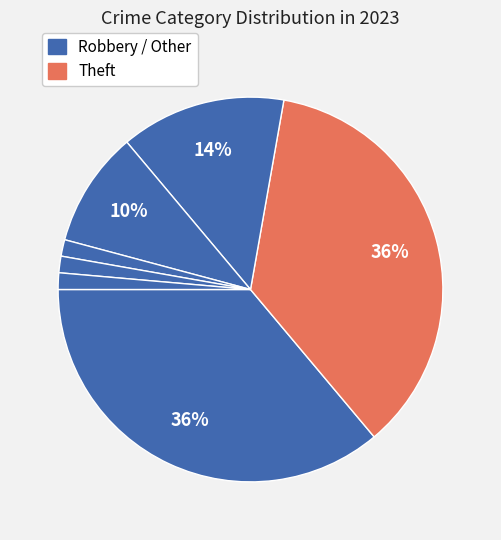

How many slices are in this pie chart?

7